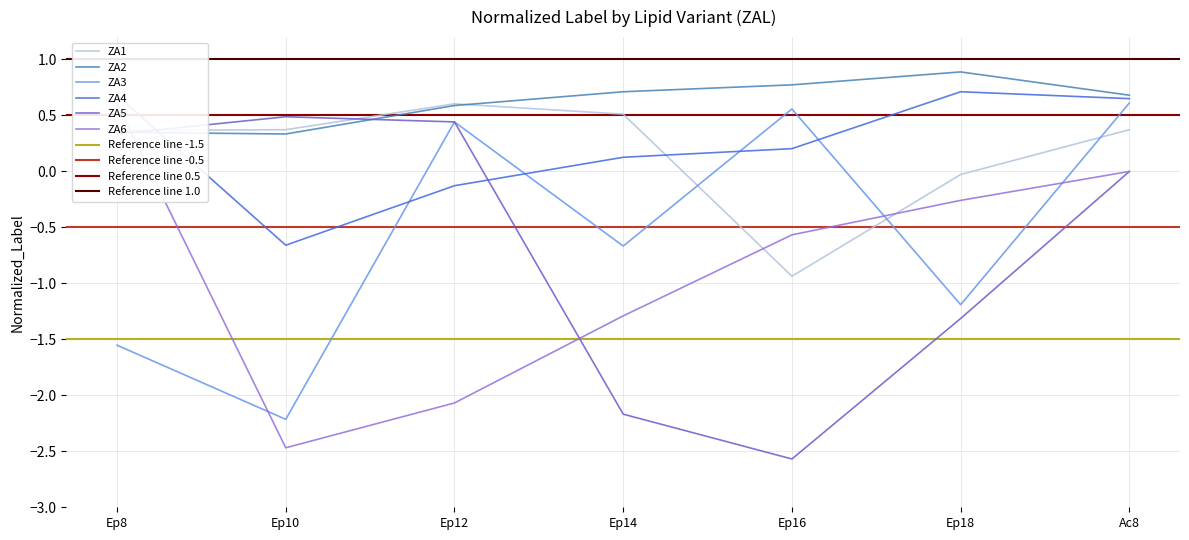

Which series has the largest range (max minus min)?

ZA6